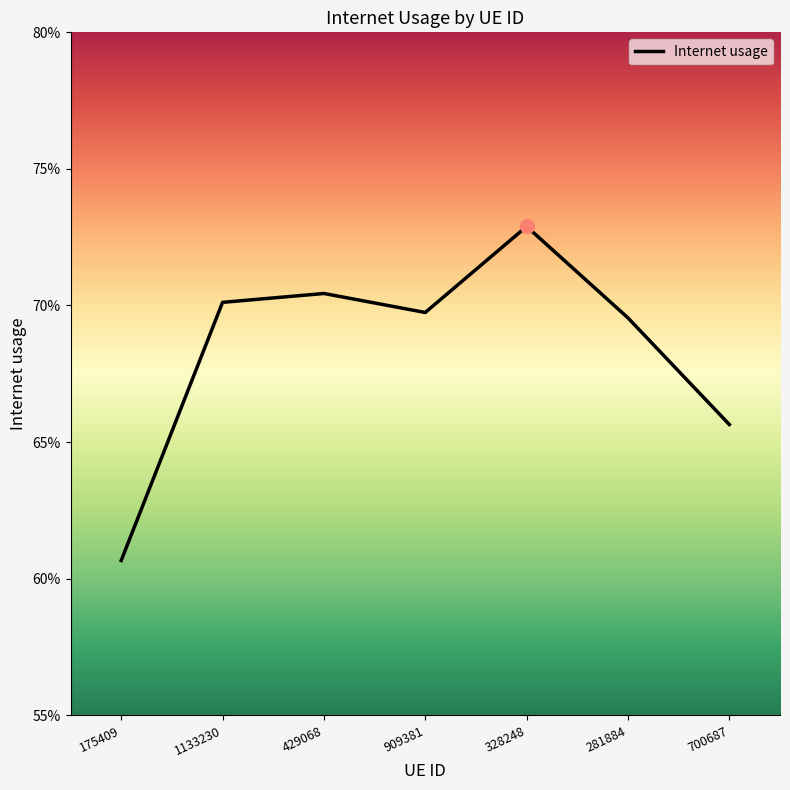

What is the sum of all values?

4.8